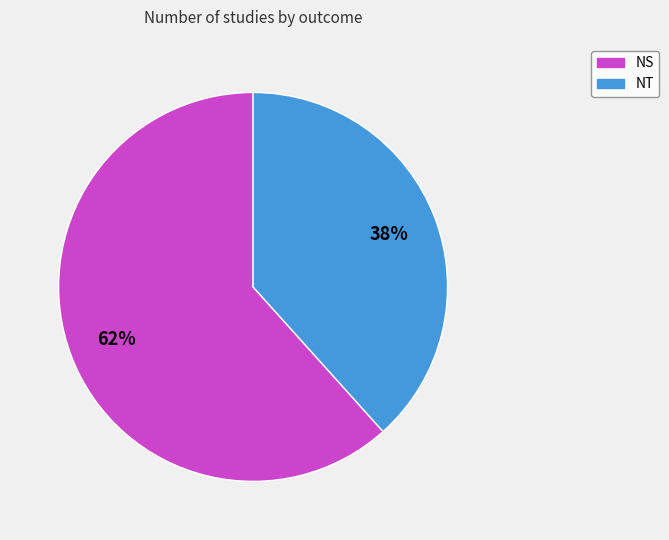

To the nearest percent, what is the combined percentage of NS and NT?

100%